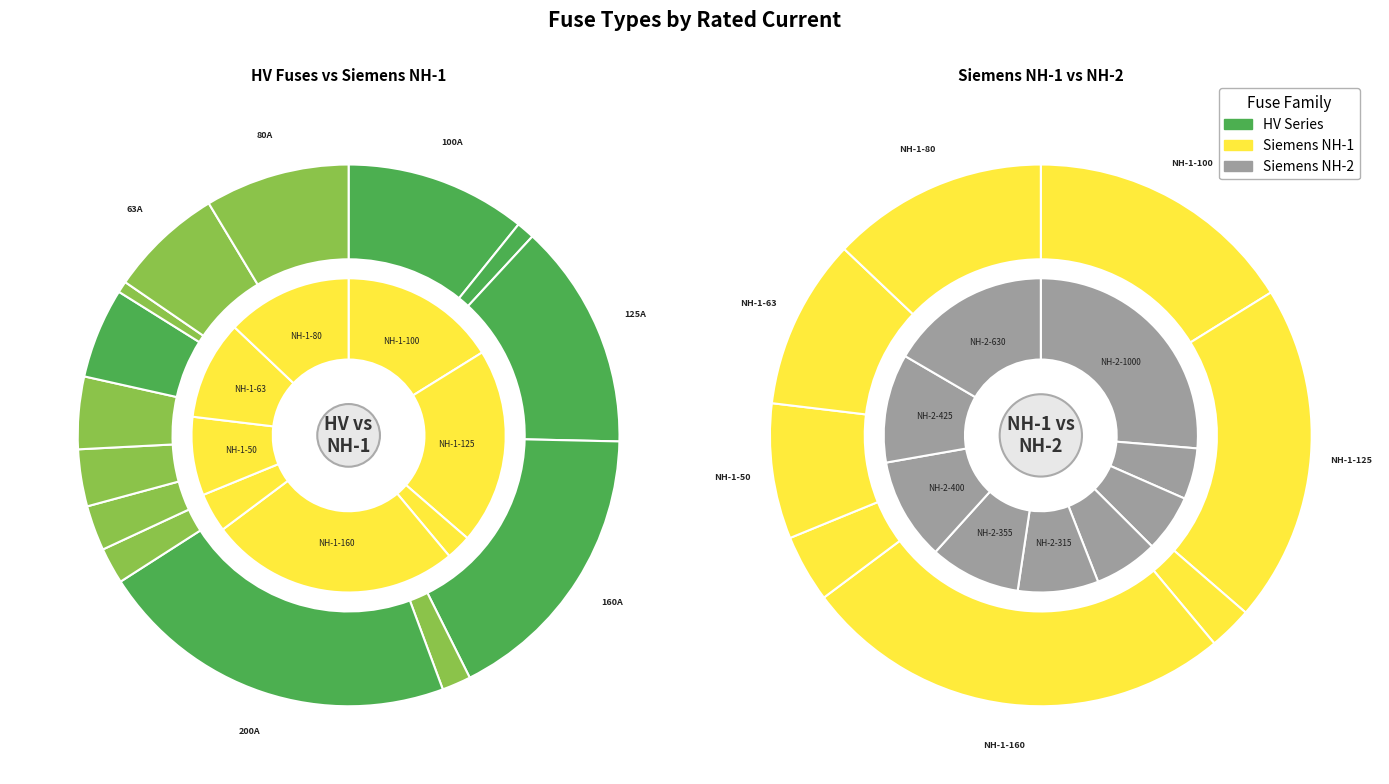

How many slices are in this pie chart?

31